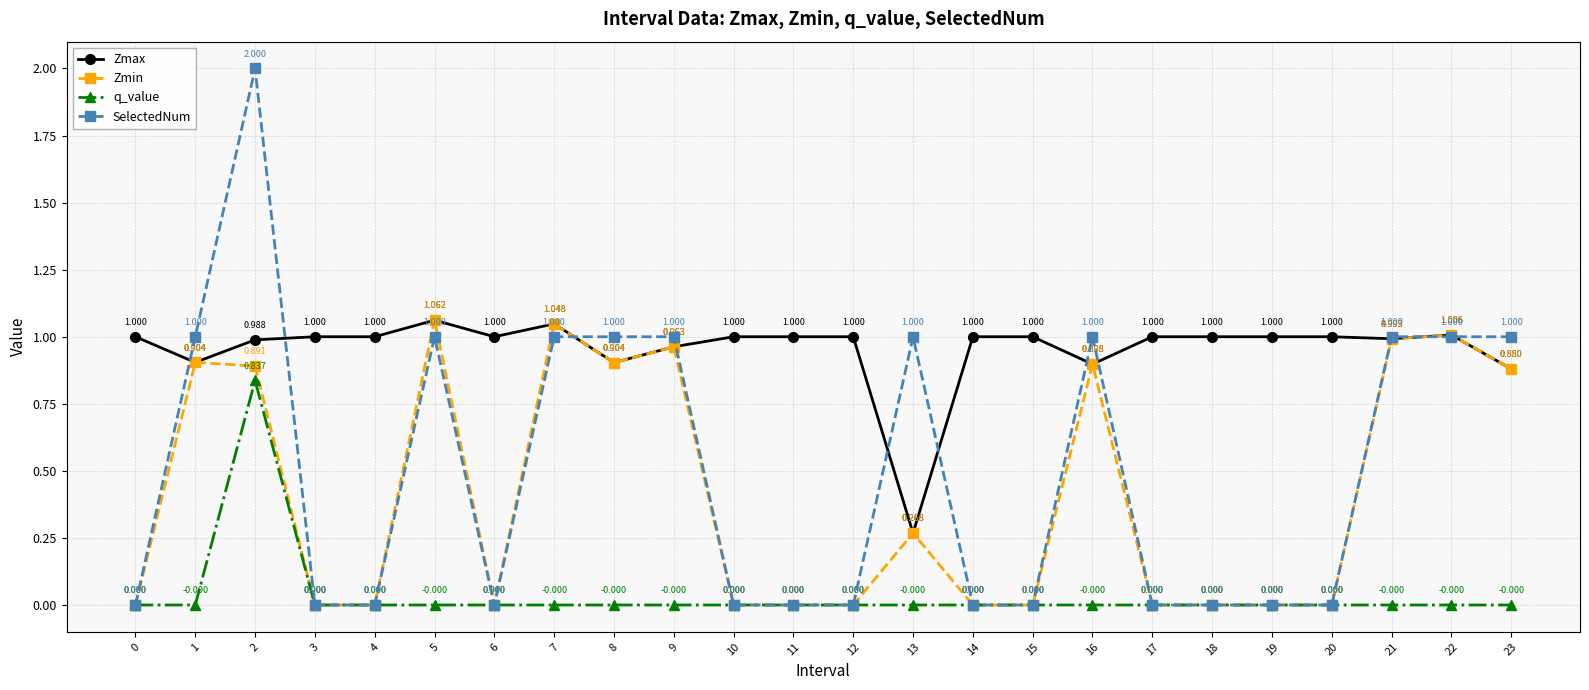

True or false: Zmax and q_value cross at least once.

False